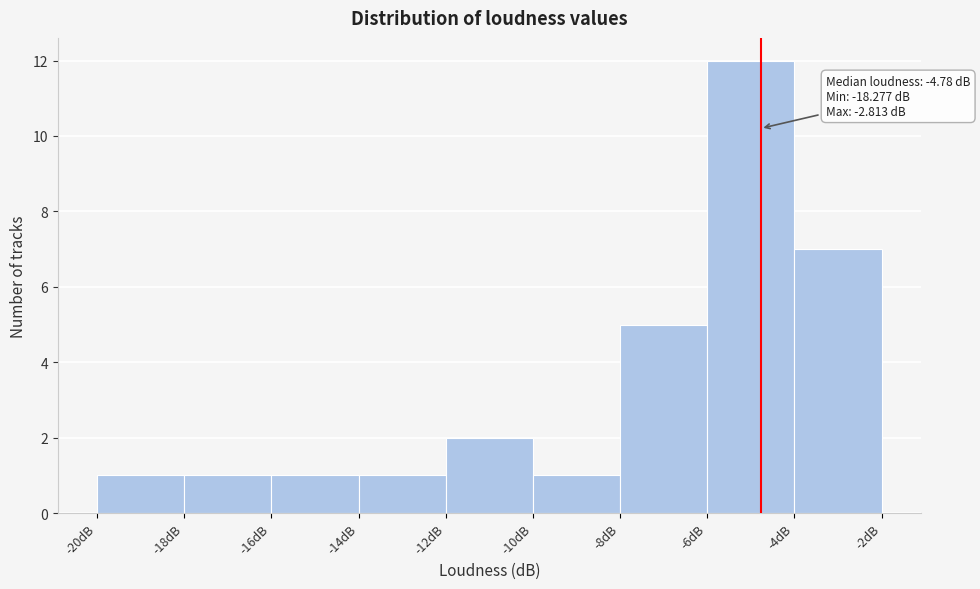

Over which range of the x-axis is the bar tallest?

-6 to -4